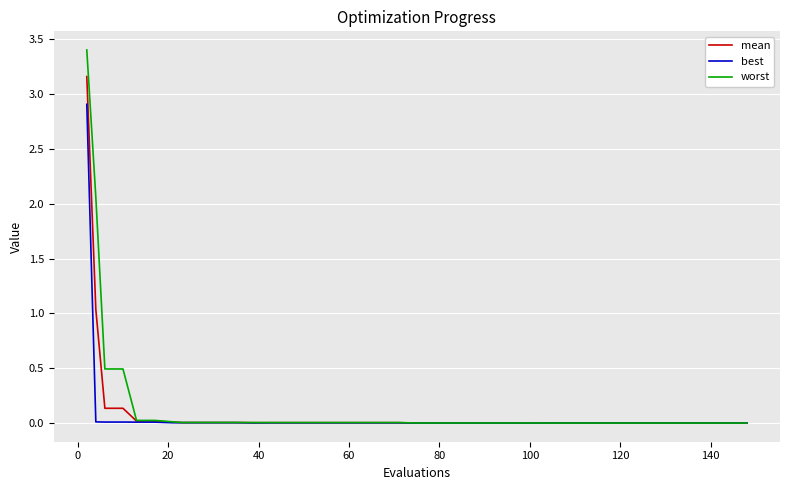

What is the sum of all worst values?

6.6